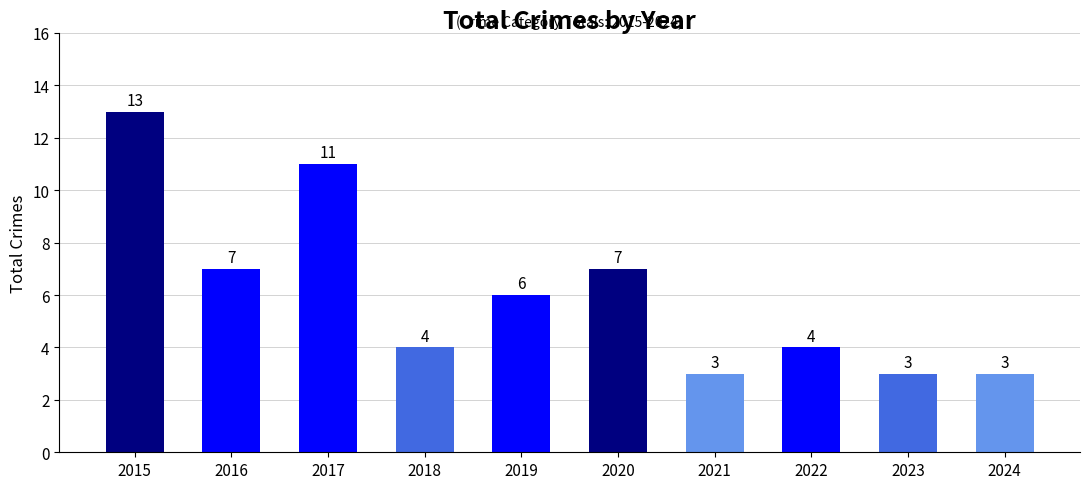

The value at 2022 is 4. True or false?

True